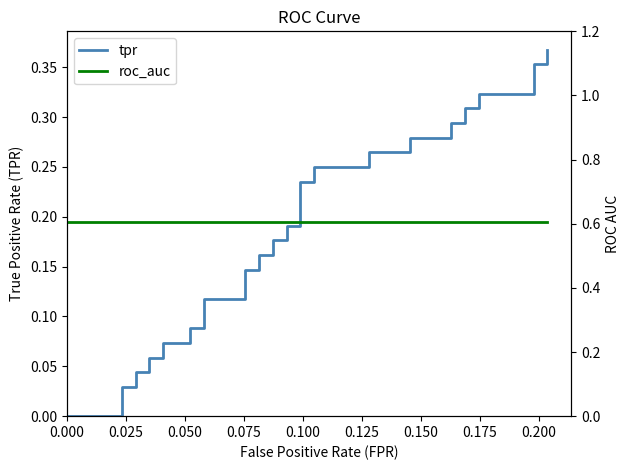

Does the chart display data point markers on the line(s)?

No